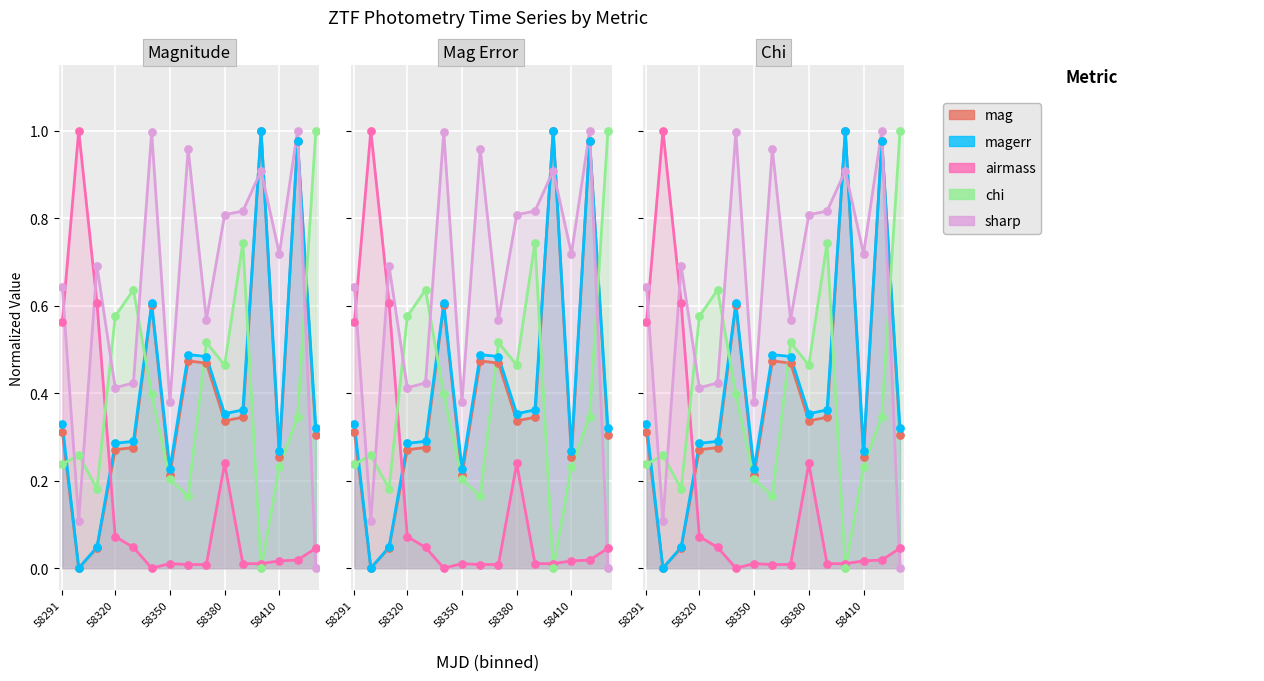

Which series has the widest spread of Y values?

chi